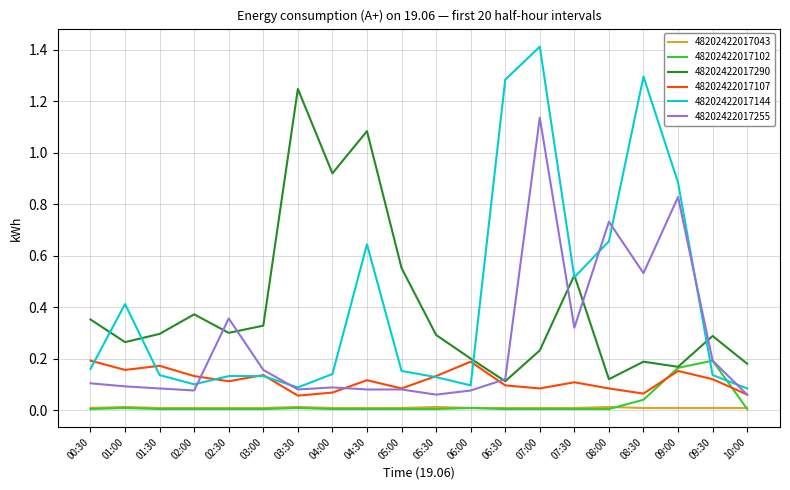

Which series has the largest range (max minus min)?

48202422017144